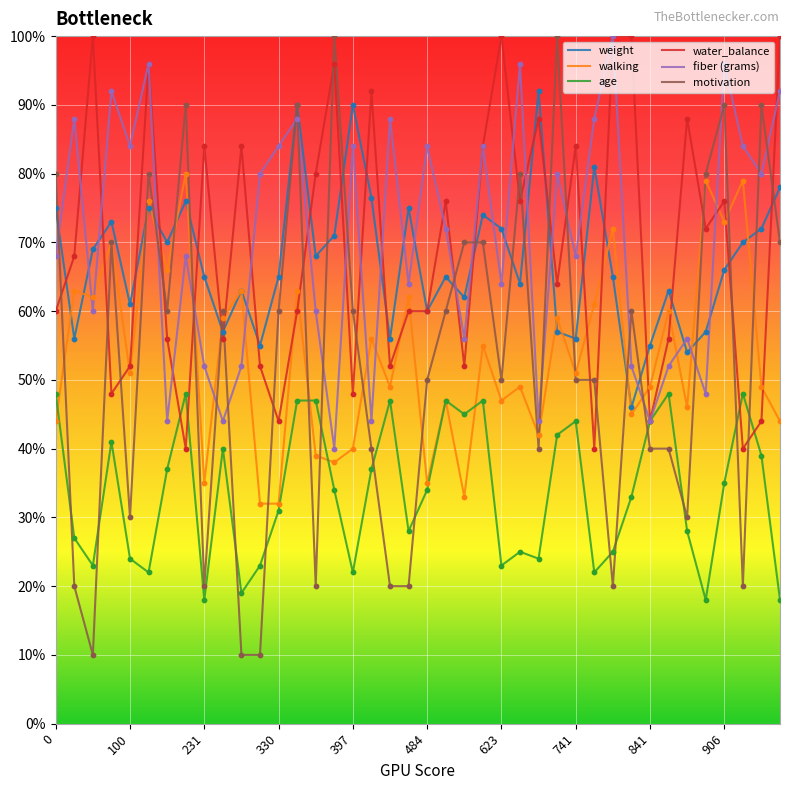

True or false: motivation and age intersect in this chart.

True